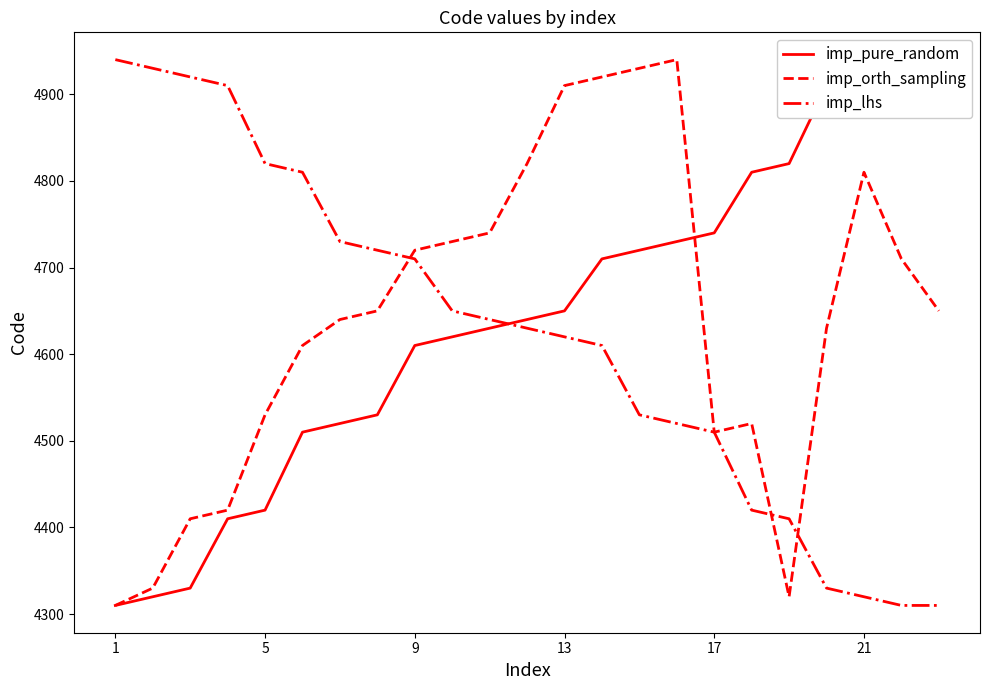

How many lines are shown in the chart?

3